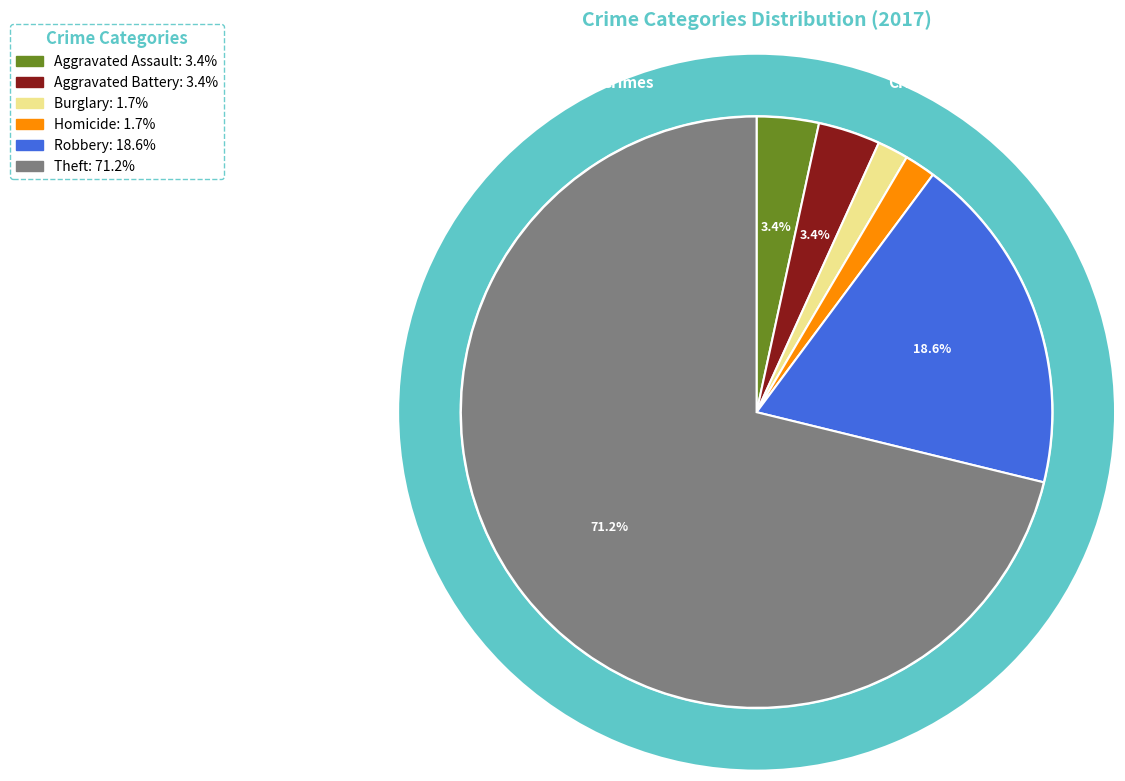

The Robbery slice represents 5% of the pie. True or false?

False